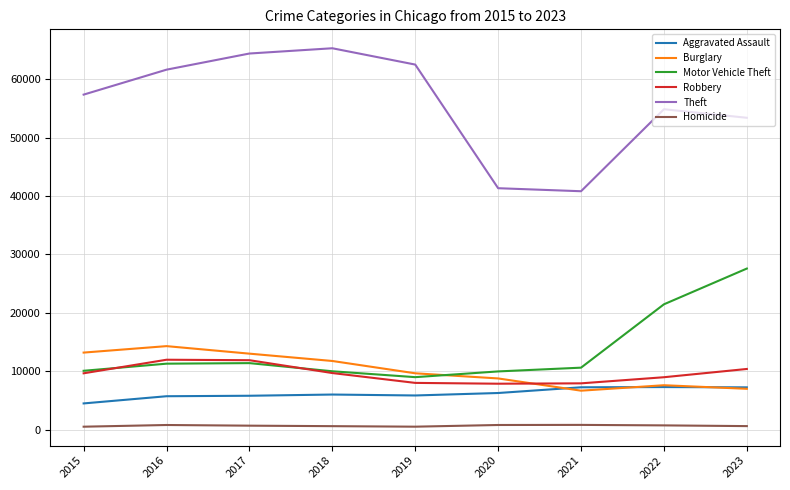

True or false: Motor Vehicle Theft and Theft intersect in this chart.

False